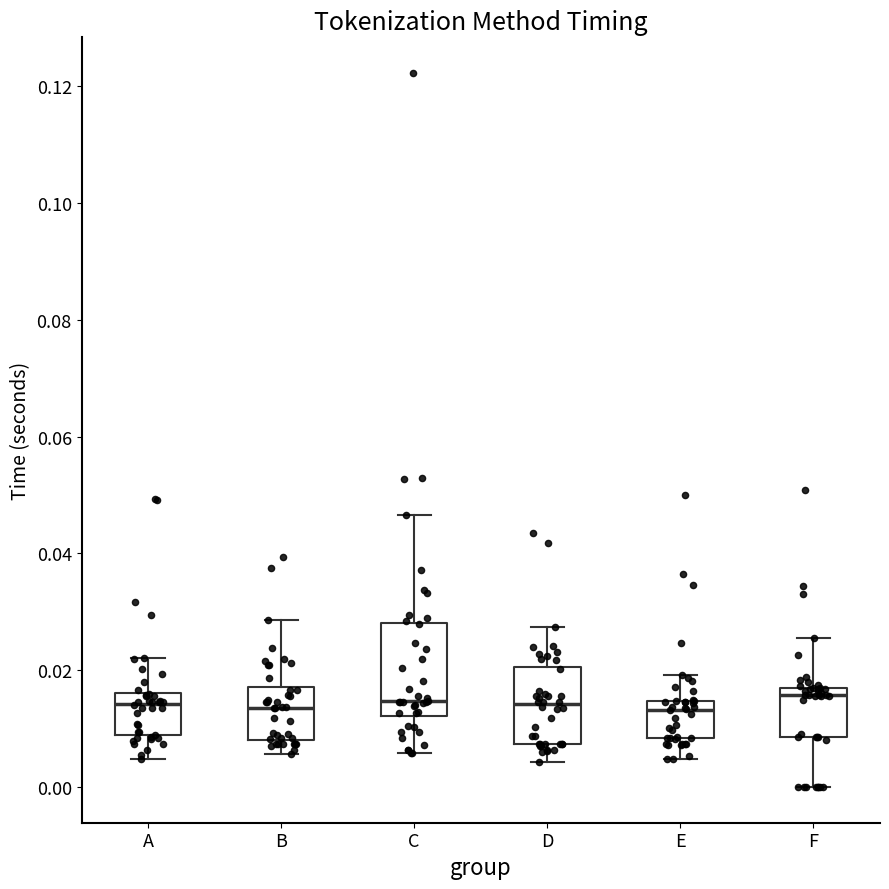

Which box is the tallest, from its lower edge to its upper edge?

C